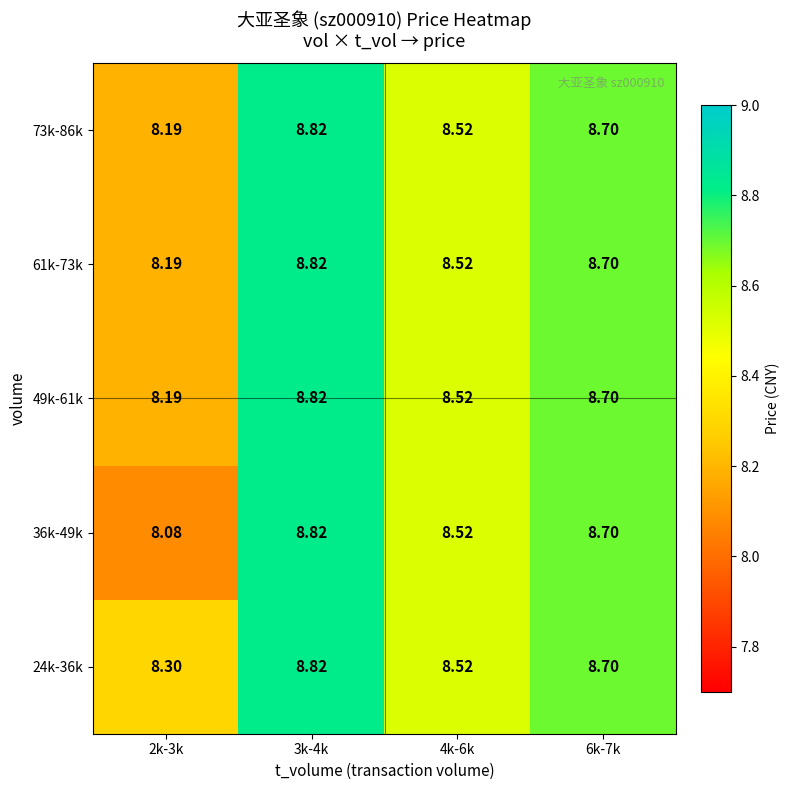

Reading right to left, list all the values displayed in this chart.

24k-36k: 6k-7k=8.7	4k-6k=8.5	3k-4k=8.8	2k-3k=8.3
36k-49k: 6k-7k=8.7	4k-6k=8.5	3k-4k=8.8	2k-3k=8.1
49k-61k: 6k-7k=8.7	4k-6k=8.5	3k-4k=8.8	2k-3k=8.2
61k-73k: 6k-7k=8.7	4k-6k=8.5	3k-4k=8.8	2k-3k=8.2
73k-86k: 6k-7k=8.7	4k-6k=8.5	3k-4k=8.8	2k-3k=8.2